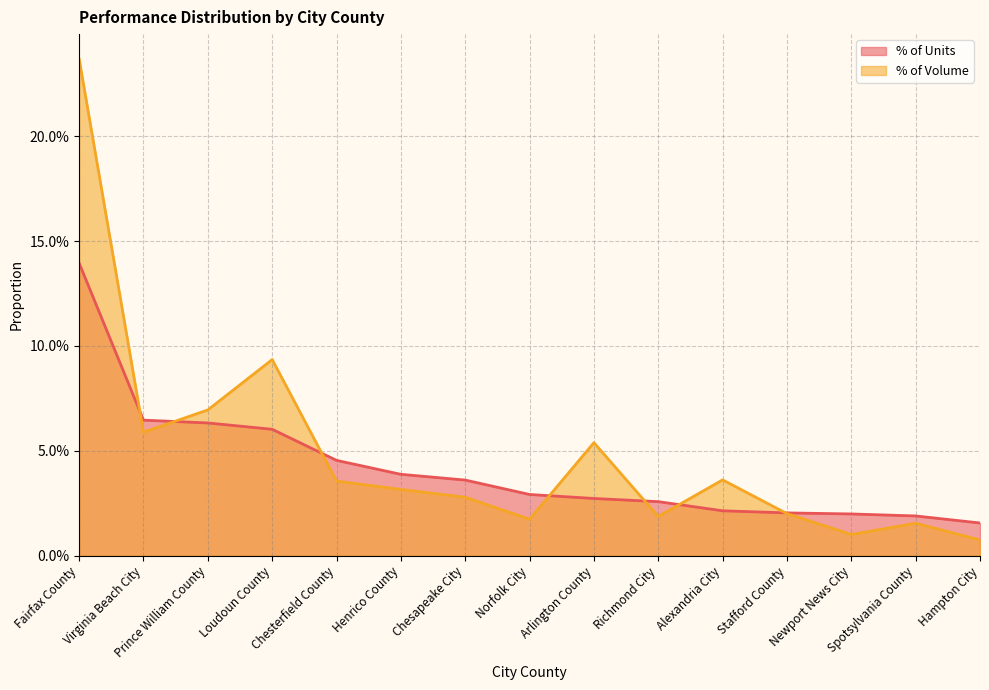

Which series has the largest total across all categories?

% of Volume